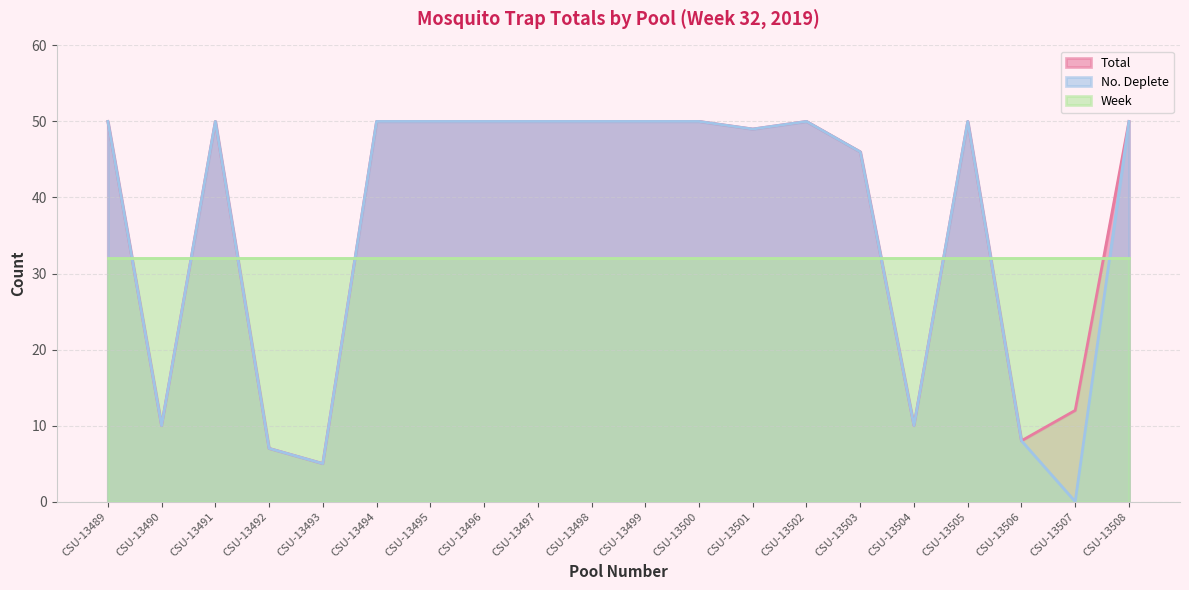

At how many categories does at least one series exceed 25?

20